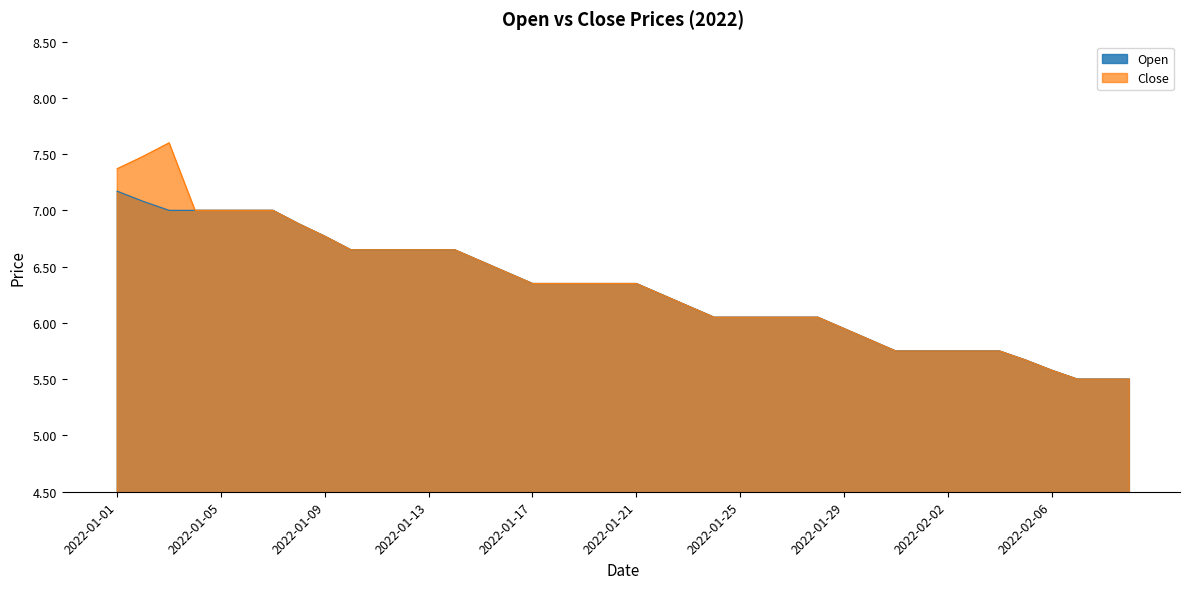

Is it true that Close equals 2.4 at 2022-01-10?

False